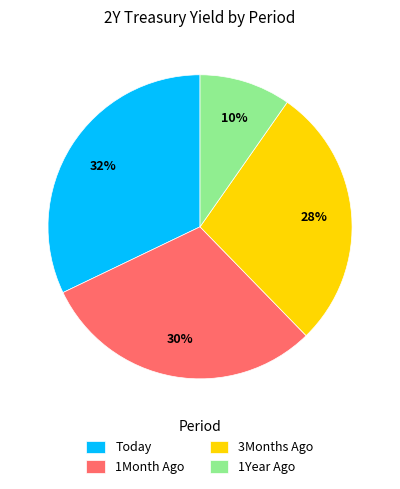

Does any single category account for the majority?

No